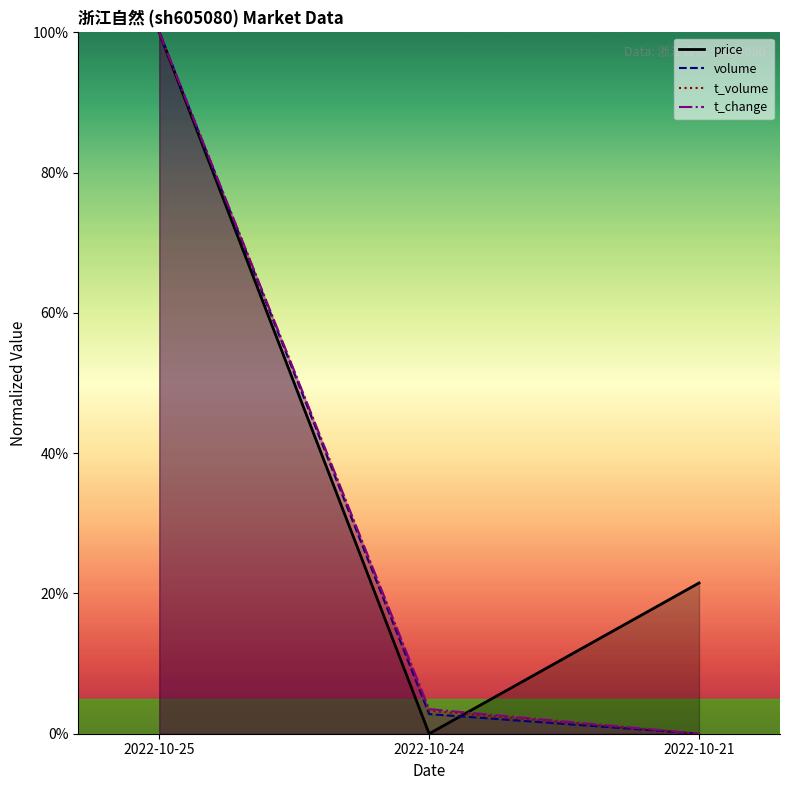

At how many categories does at least one series exceed 71?

1